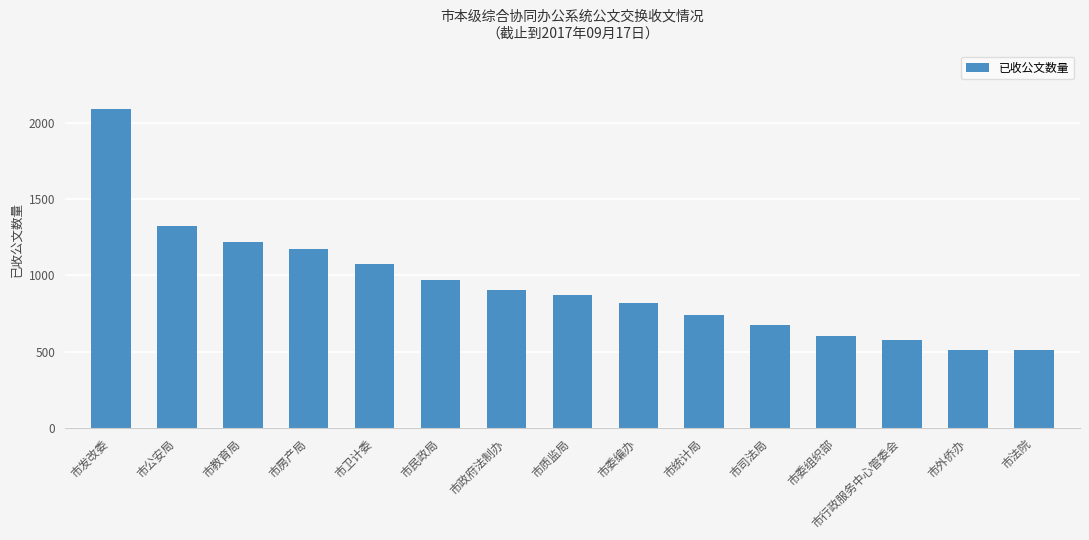

What is the greatest value displayed?

2093